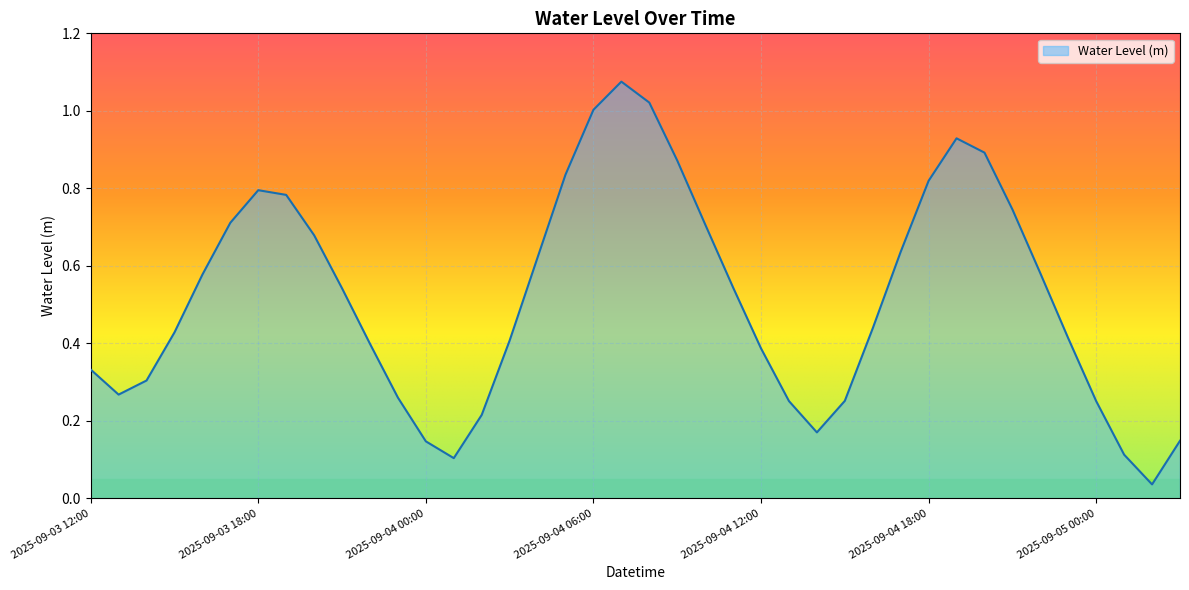

List the labels in order of value, largest first.

2025-09-04 07:00, 2025-09-04 08:00, 2025-09-04 06:00, 2025-09-04 19:00, 2025-09-04 20:00, 2025-09-04 09:00, 2025-09-04 05:00, 2025-09-04 18:00, 2025-09-03 18:00, 2025-09-03 19:00, 2025-09-04 21:00, 2025-09-03 17:00, 2025-09-04 10:00, 2025-09-03 20:00, 2025-09-04 17:00, 2025-09-04 04:00, 2025-09-04 22:00, 2025-09-03 16:00, 2025-09-04 11:00, 2025-09-03 21:00, 2025-09-04 16:00, 2025-09-03 15:00, 2025-09-04 23:00, 2025-09-04 03:00, 2025-09-03 22:00, 2025-09-04 12:00, 2025-09-03 12:00, 2025-09-03 14:00, 2025-09-03 13:00, 2025-09-03 23:00, 2025-09-04 15:00, 2025-09-04 13:00, 2025-09-05 00:00, 2025-09-04 02:00, 2025-09-04 14:00, 2025-09-05 03:00, 2025-09-04 00:00, 2025-09-05 01:00, 2025-09-04 01:00, 2025-09-05 02:00